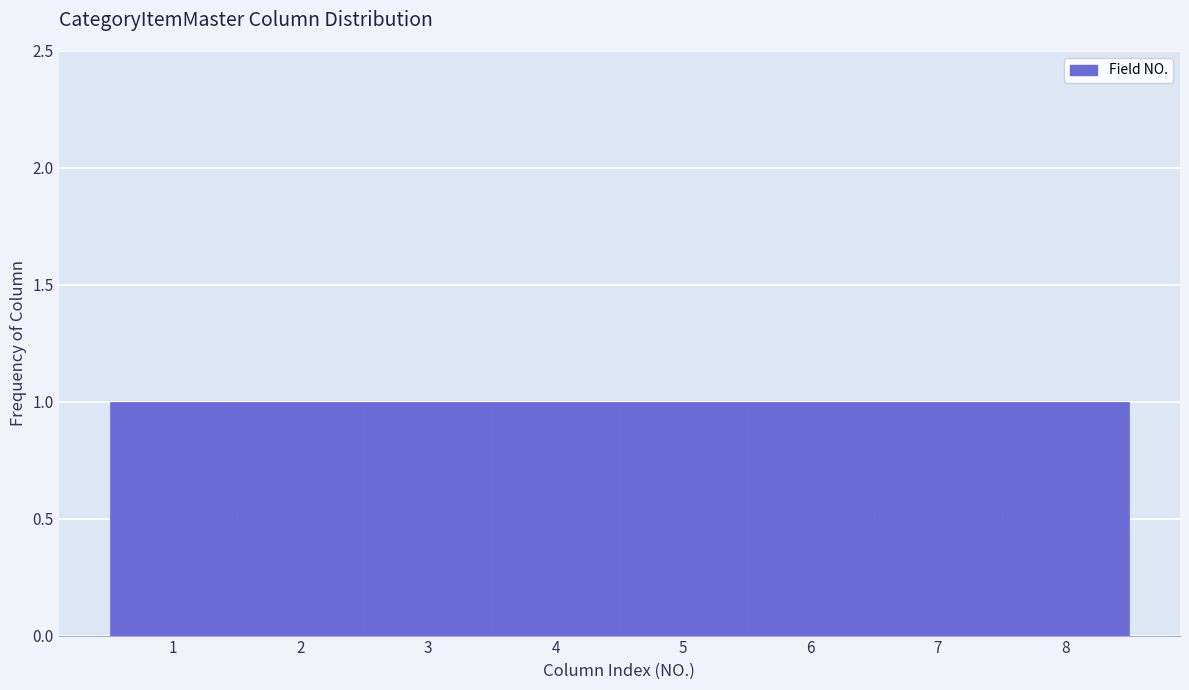

Reading left to right, list every bar in this chart as the range it spans on the x-axis followed by its height. The values are not printed on the chart, so give them approximately, as read against the axis.

0.5 to 1.5: 1
1.5 to 2.5: 1
2.5 to 3.5: 1
3.5 to 4.5: 1
4.5 to 5.5: 1
5.5 to 6.5: 1
6.5 to 7.5: 1
7.5 to 8.5: 1